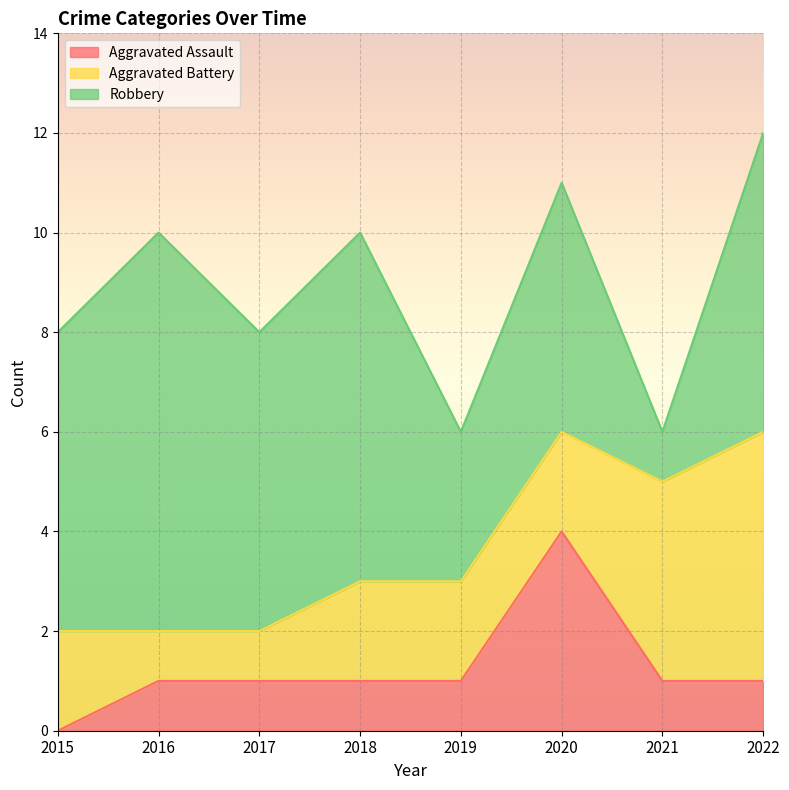

At 2018, list the series in order from smallest to largest.

Aggravated Assault, Aggravated Battery, Robbery